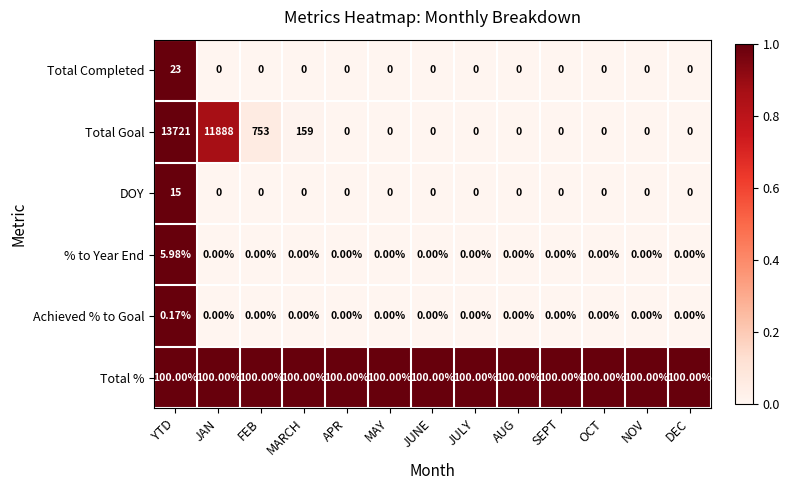

What is the spread (max minus min) of values at JULY?

100.0